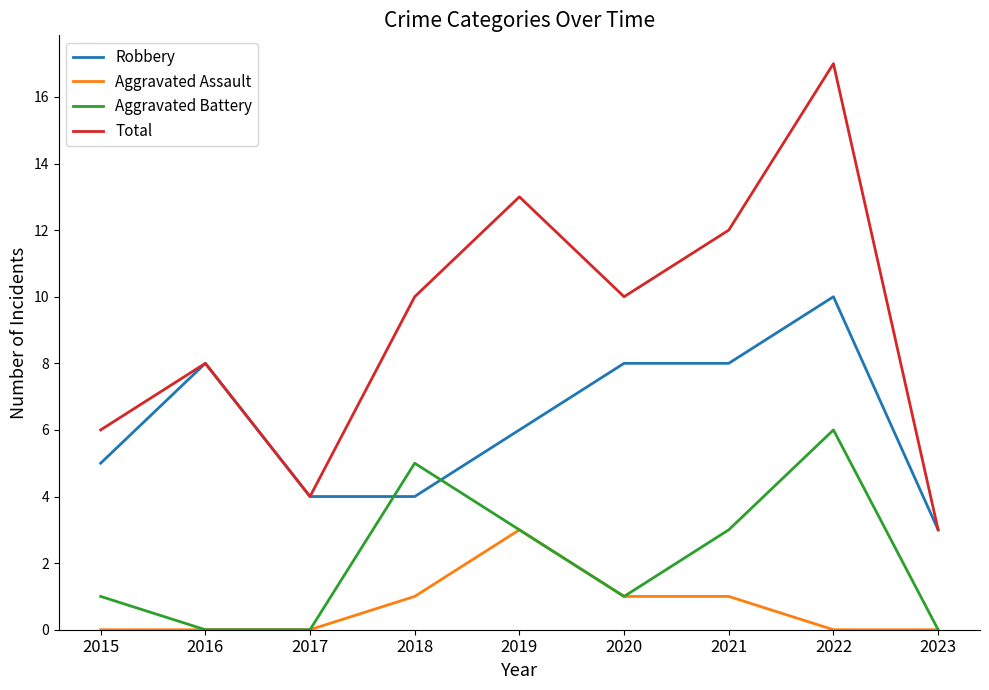

Count the Robbery values in the range 4 to 8.

7